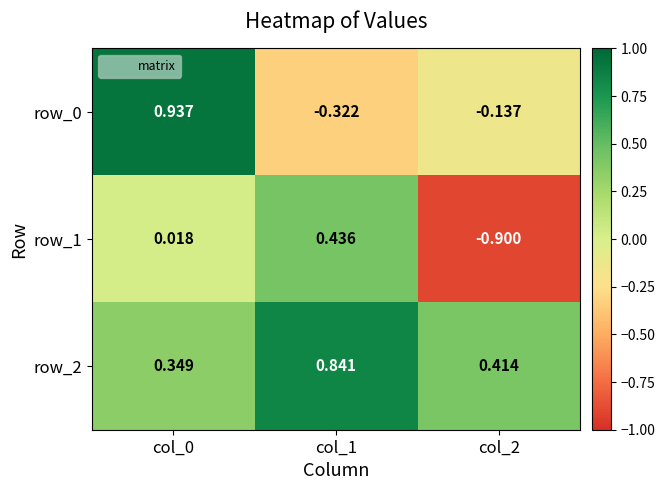

Is the value of row_0 at col_2 greater than the value of row_2 at col_1?

No